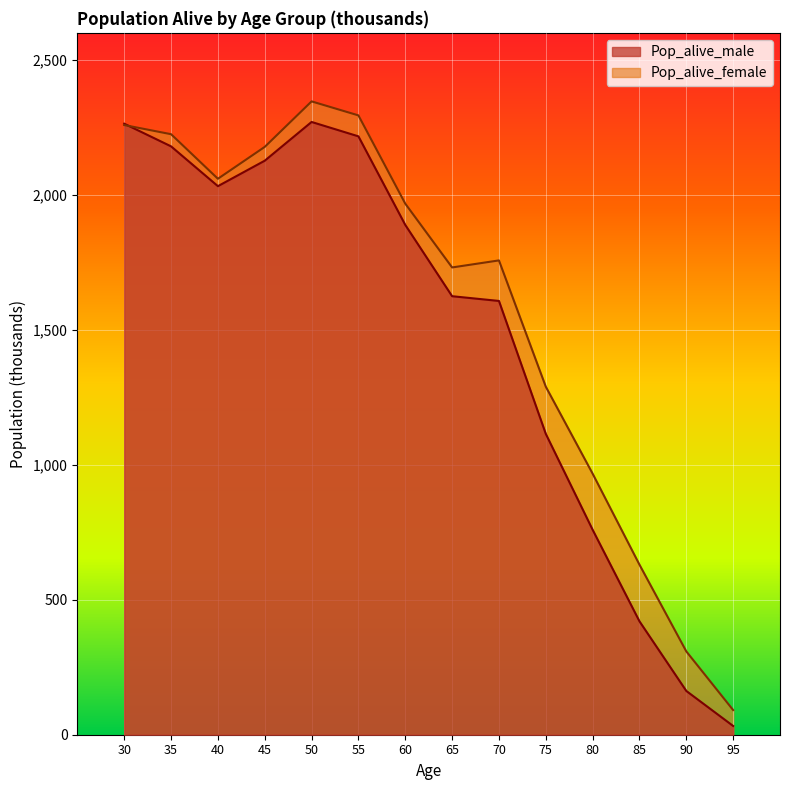

What is the spread (max minus min) of values at 30?

5.0